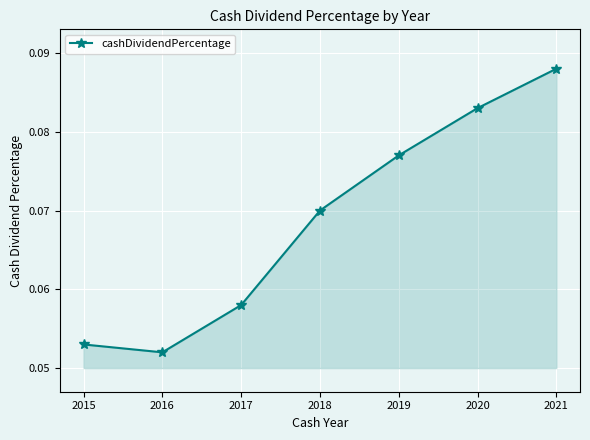

How many values are between 0 and 1?

7